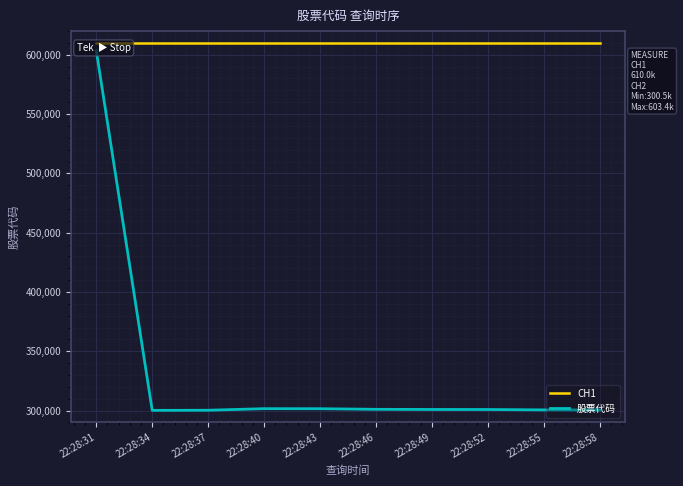

Reading right to left, extract all data points from this chart.

CH1: 22:28:58=610000	22:28:55=610000	22:28:52=610000	22:28:49=610000	22:28:46=610000	22:28:43=610000	22:28:40=610000	22:28:37=610000	22:28:34=610000	22:28:31=610000
股票代码: 22:28:58=300521	22:28:55=300640	22:28:52=300949	22:28:49=300987	22:28:46=301110	22:28:43=301622	22:28:40=301662	22:28:37=300333	22:28:34=300237	22:28:31=603382